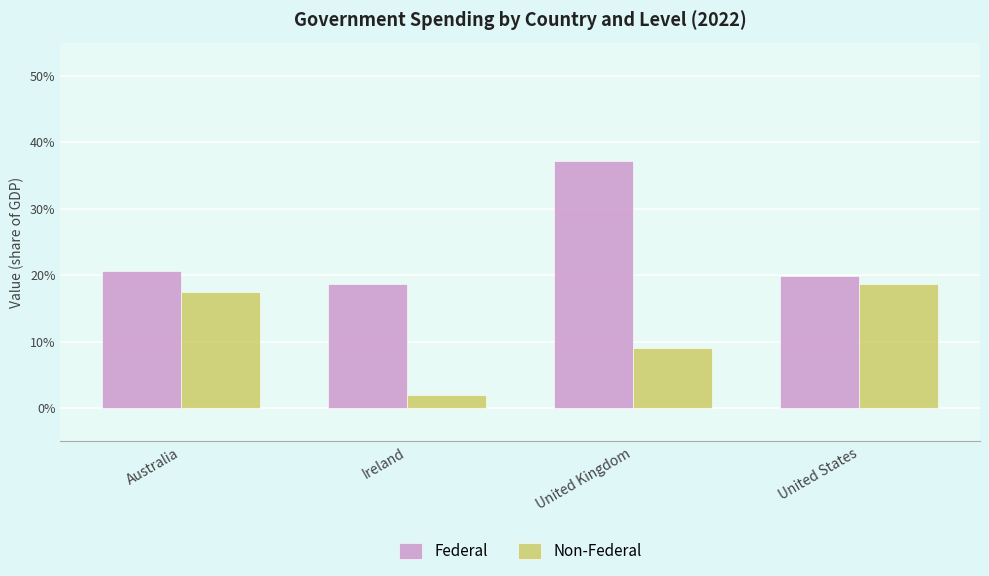

Between Ireland and United Kingdom, which is larger?

United Kingdom